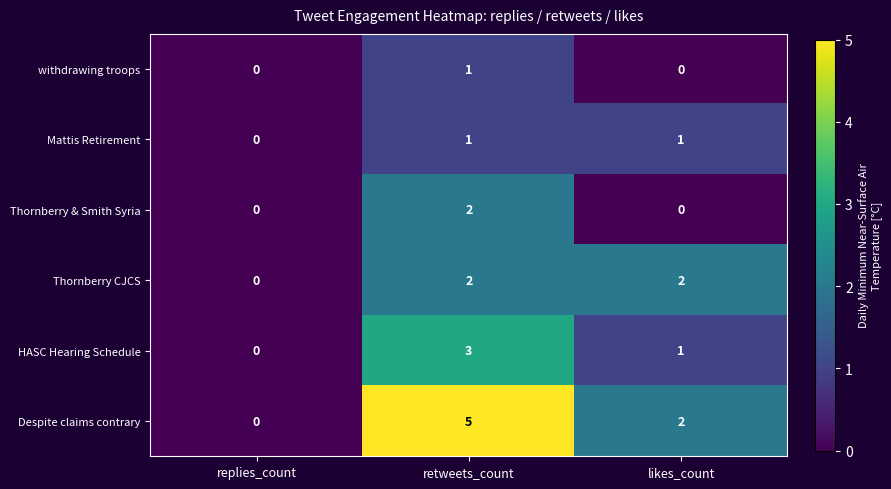

Reading left to right, list all the values displayed in this chart.

withdrawing troops: 0	1	0
Mattis Retirement: 0	1	1
Thornberry & Smith Syria: 0	2	0
Thornberry CJCS: 0	2	2
HASC Hearing Schedule: 0	3	1
Despite claims contrary: 0	5	2